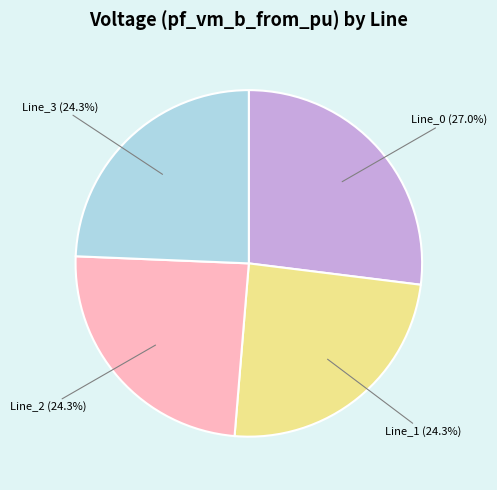

Which category has the biggest portion of the pie?

Line_0